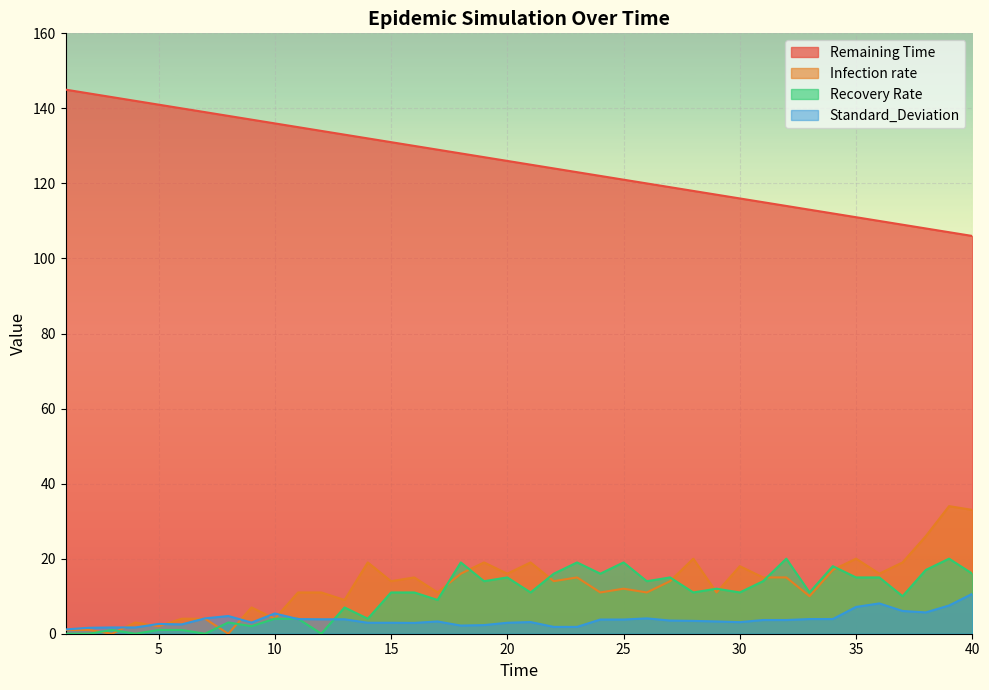

What are all the series names shown in the legend?

Remaining Time, Infection rate, Recovery Rate, Standard_Deviation